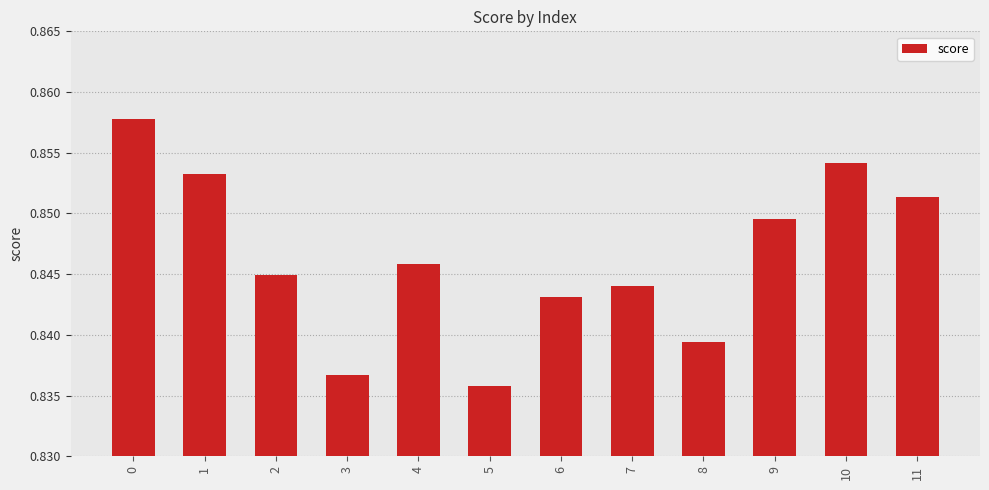

Which label corresponds to the smallest value in the chart?

5